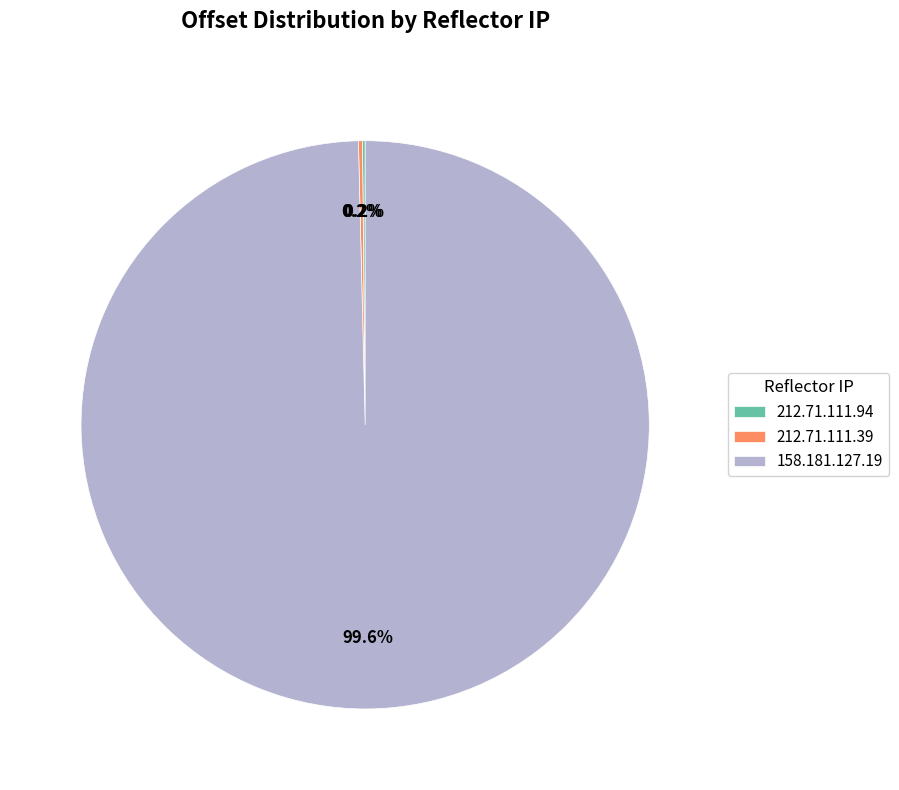

How much of the chart is everything except 158.181.127.19?

0.4%